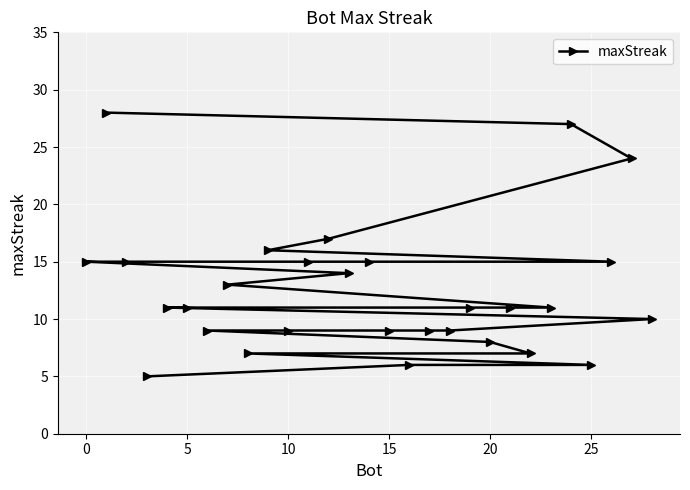

The chart shows a value of 7 at 0. True or false?

False